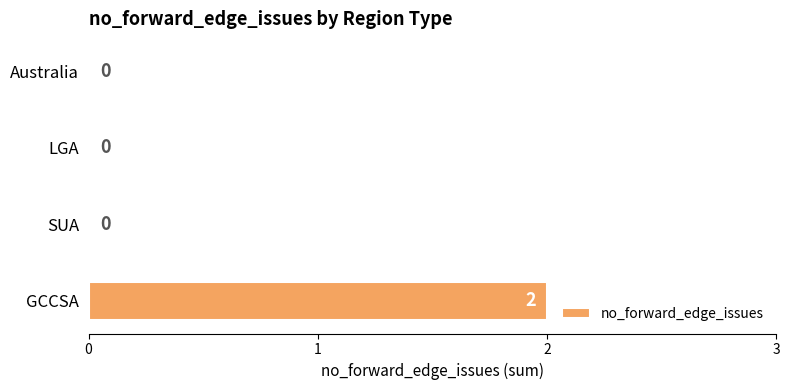

Is it true that the value at SUA is 1?

False